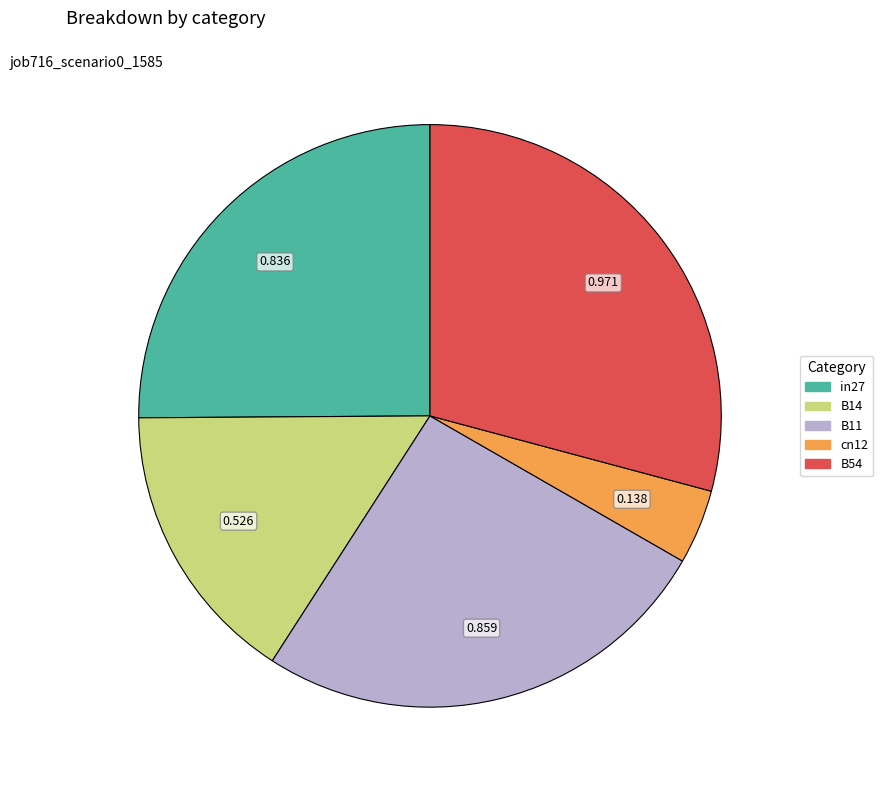

Rank the categories by value from lowest to highest.

cn12, B14, in27, B11, B54